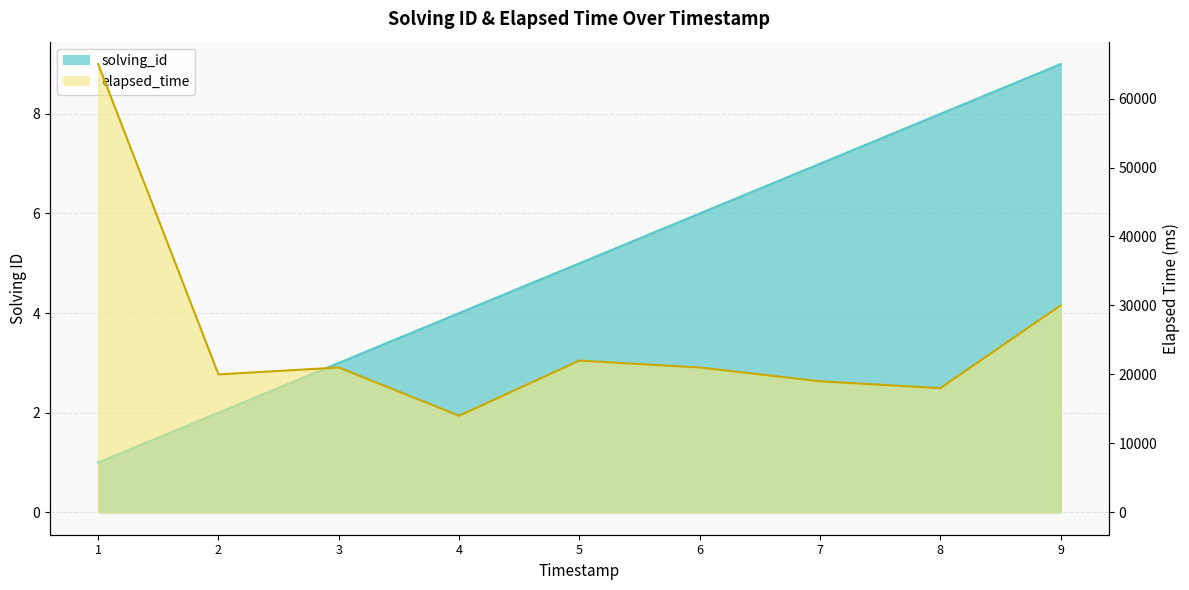

True or false: solving_id and elapsed_time intersect in this chart.

False